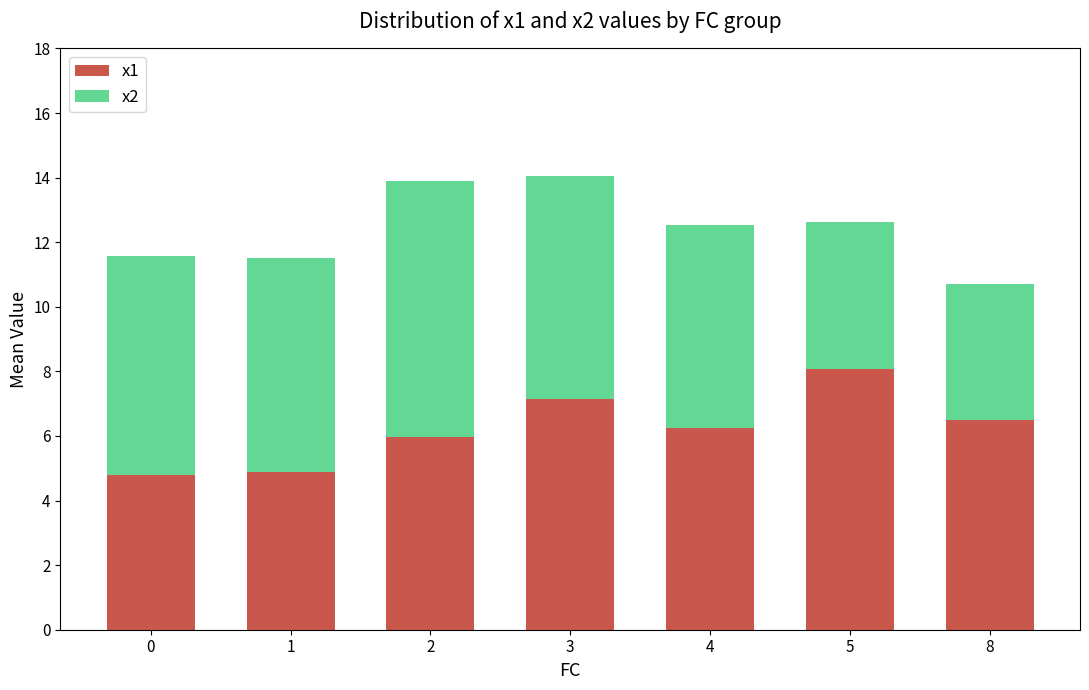

What is the sum of all x1 values?

43.6